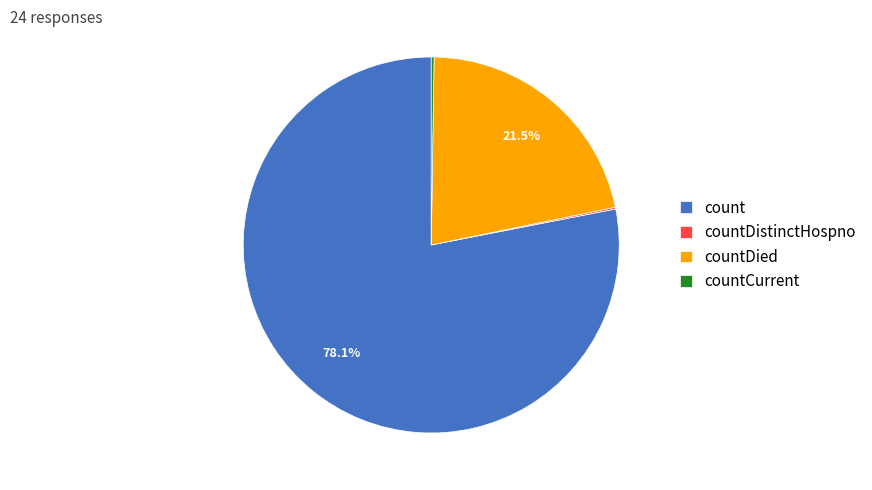

To the nearest percent, what portion does count represent?

78%